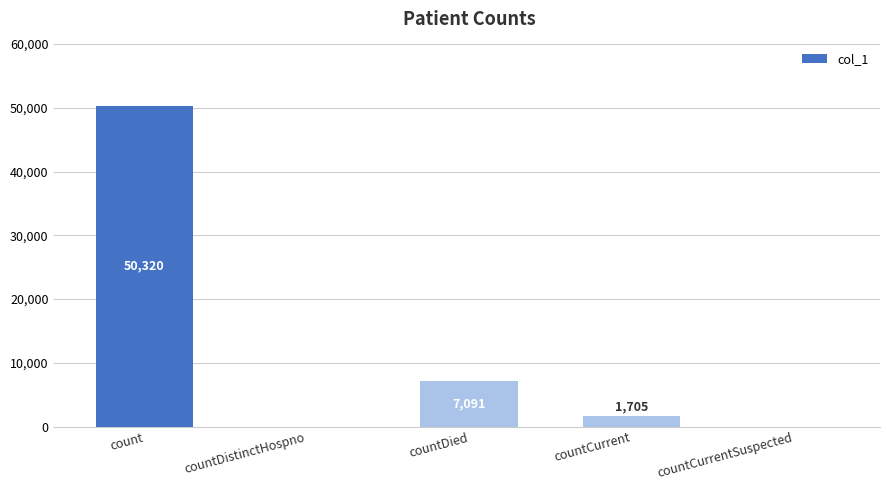

Which label corresponds to the largest value in the chart?

count